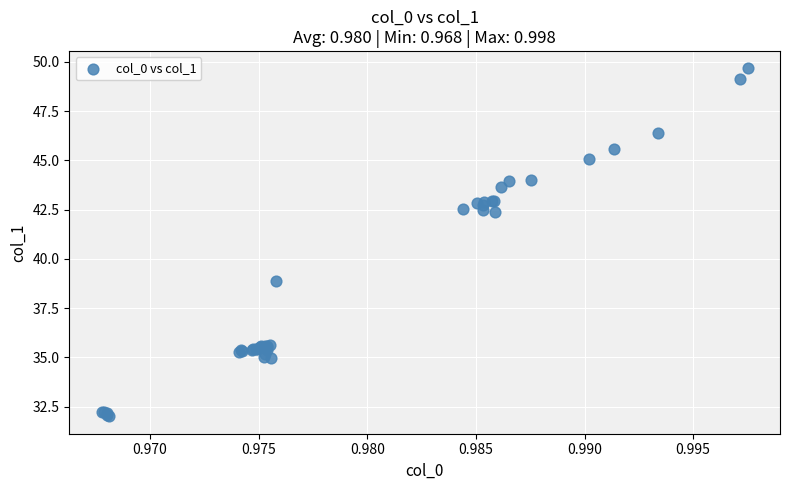

What Y value in the scatter plot is closest to 40?

38.9